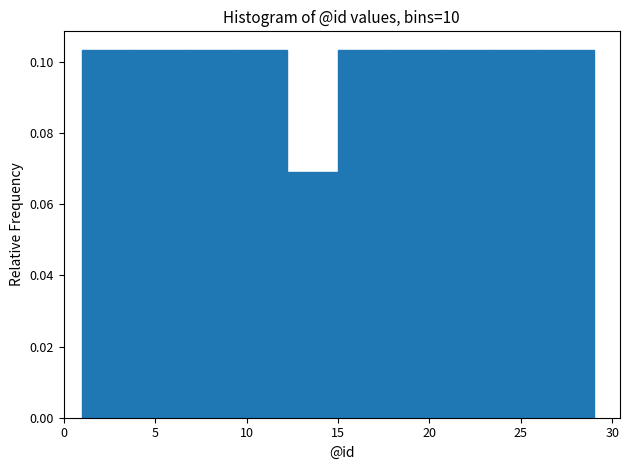

What is the height of the bar covering 17.8 to 20.6 on the x-axis? Neither the bar edges nor the heights are printed on the chart, so give them approximately, as read against the axes.

0.104